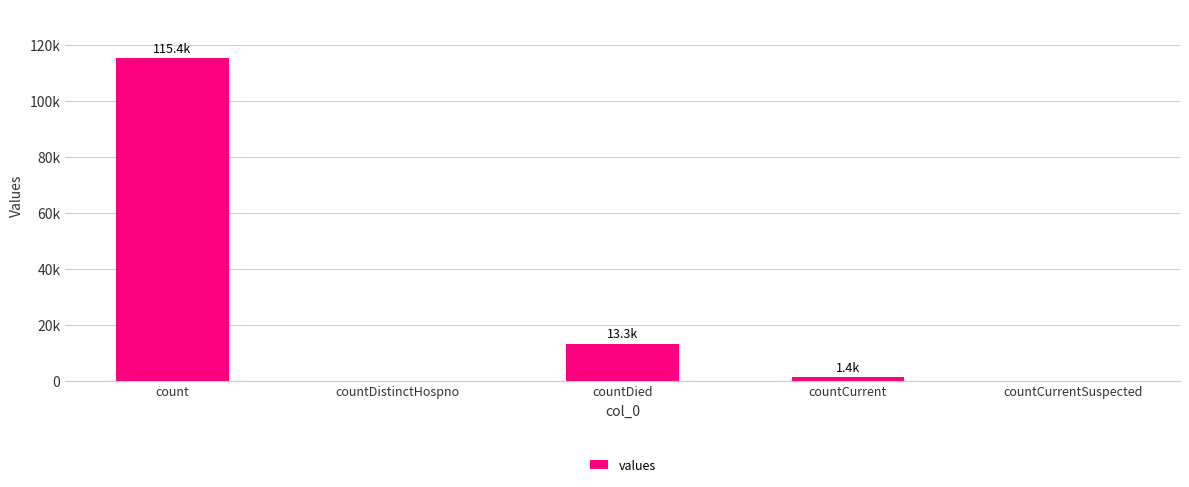

True or false: the data shows 511 at countCurrent.

False